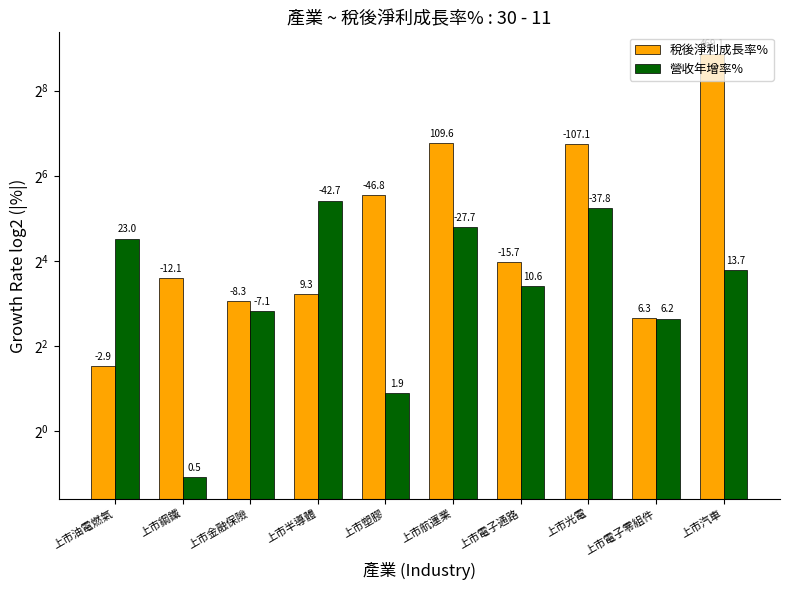

Does the chart contain stacked bars?

No